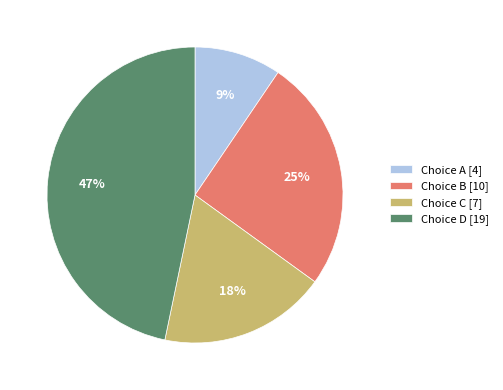

True or false: Choice A [4] accounts for 1% of the total.

False